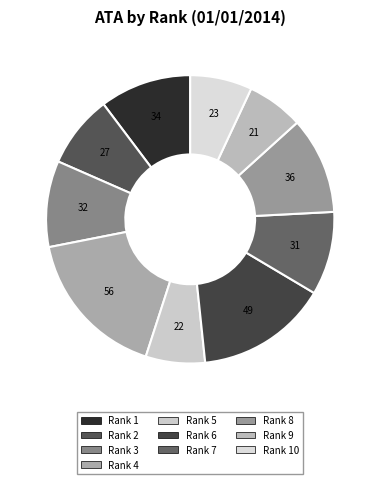

True or false: Rank 9 accounts for 13% of the total.

False